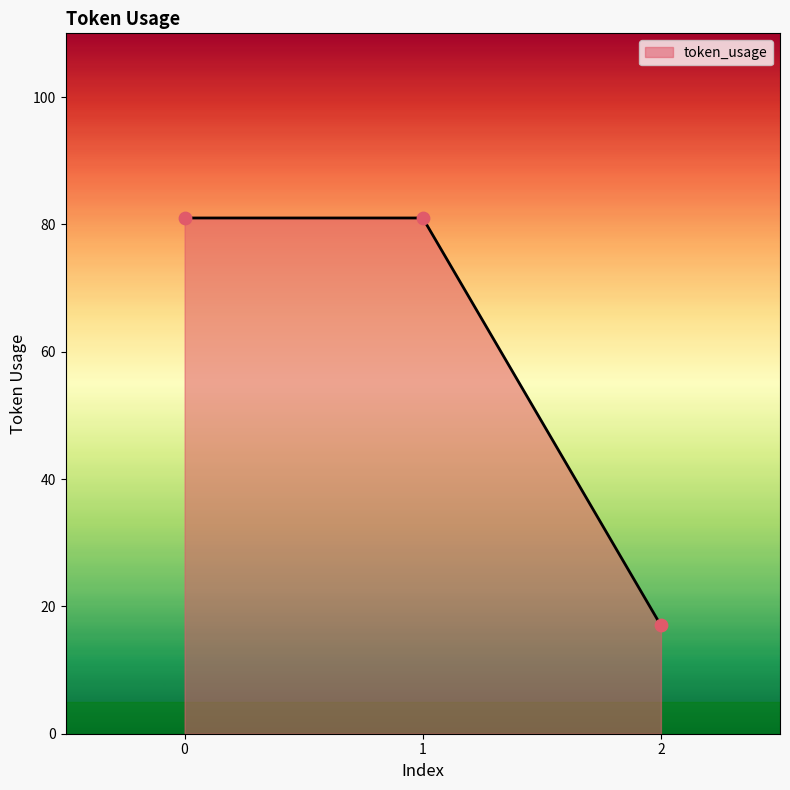

What is the change in value from 0 to 2?

-64